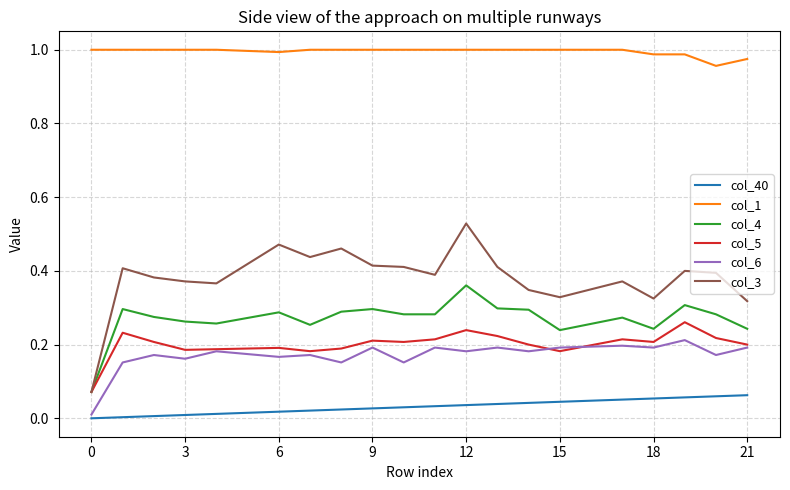

Does the chart have visible grid lines?

Yes